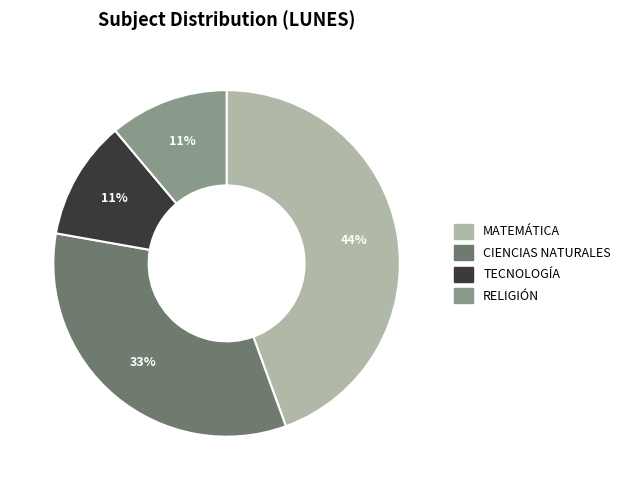

Does CIENCIAS NATURALES account for over 50% of the chart?

No